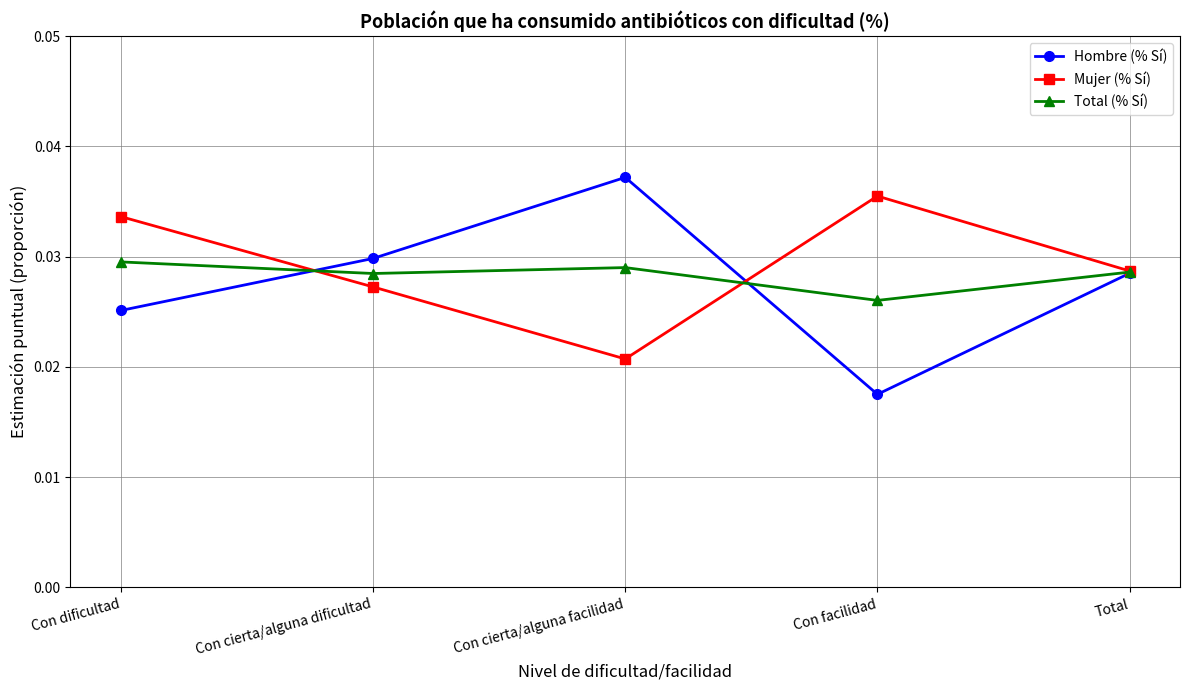

At which category does the chart reach its minimum across all series?

Con facilidad